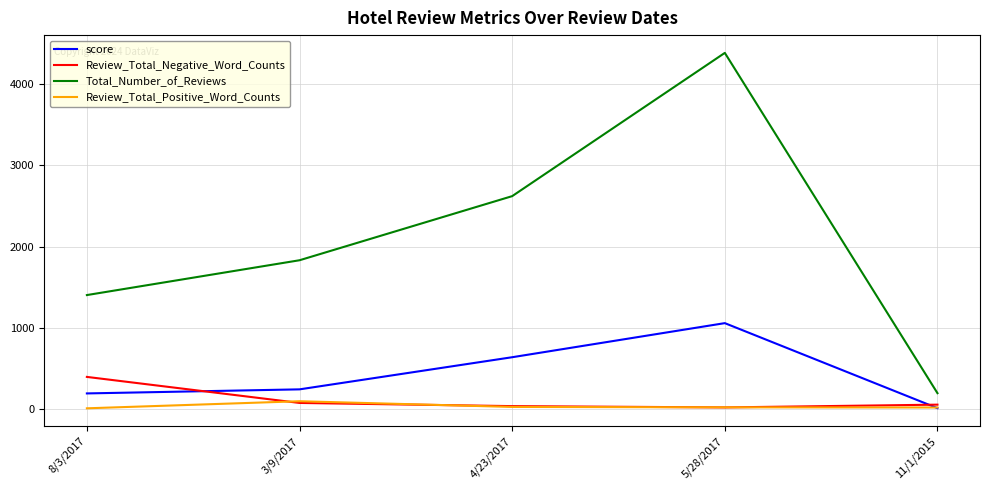

What is the difference between the maximum and minimum values in the score series?

1045